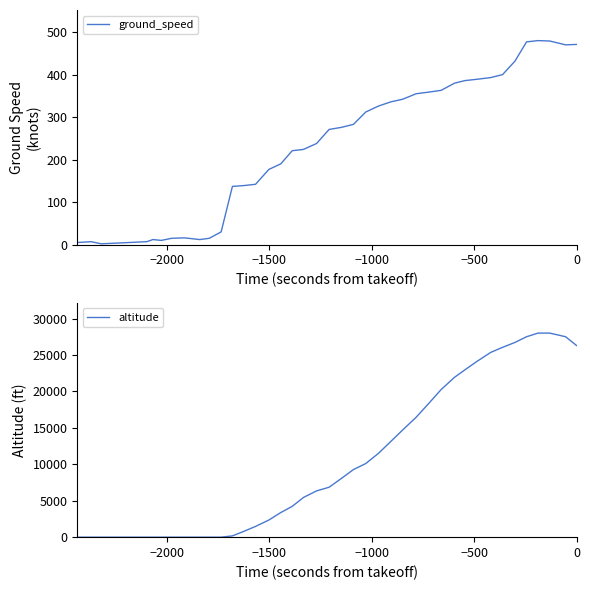

Which series ends up on top after the final intersection of ground_speed and altitude?

altitude